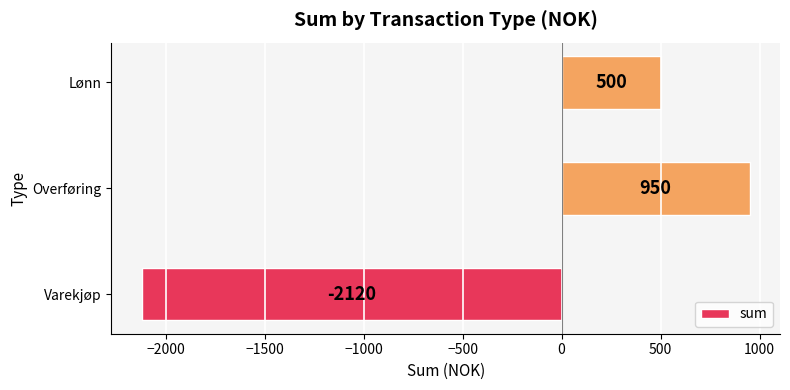

Which label corresponds to the largest value in the chart?

Overføring